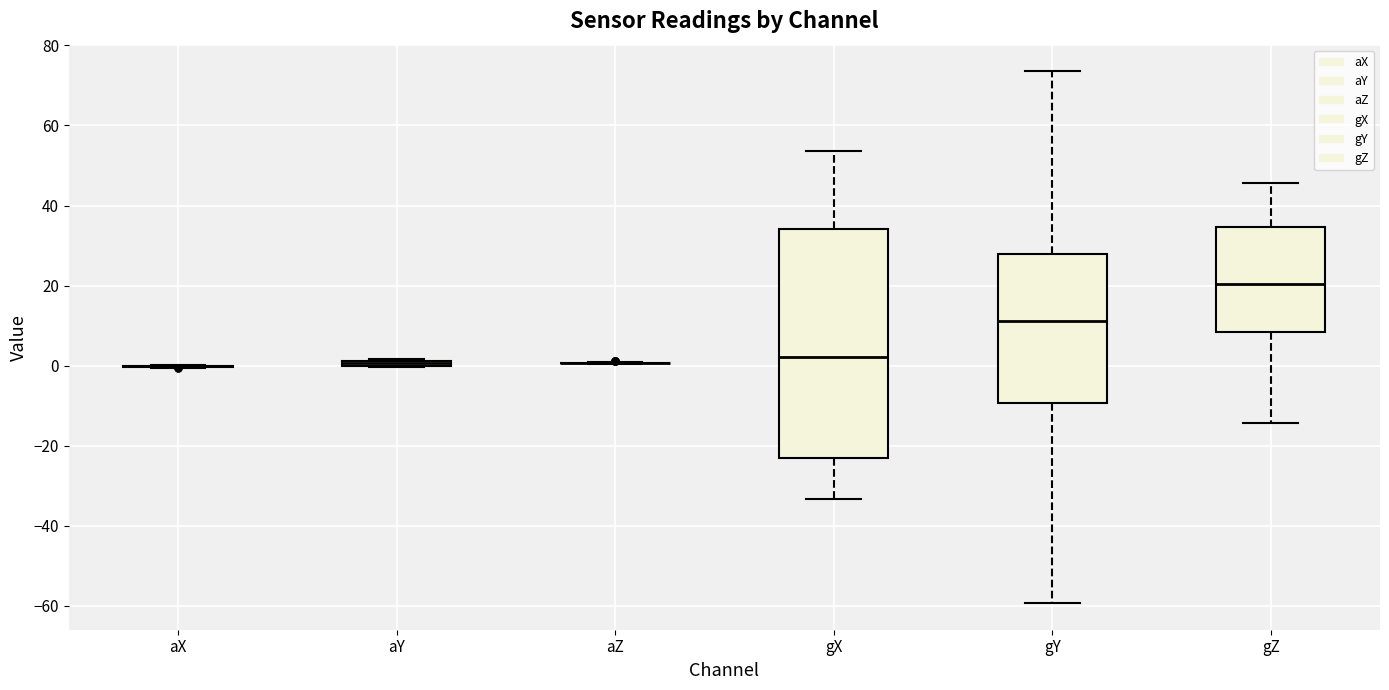

Which box is the tallest, from its lower edge to its upper edge?

gX